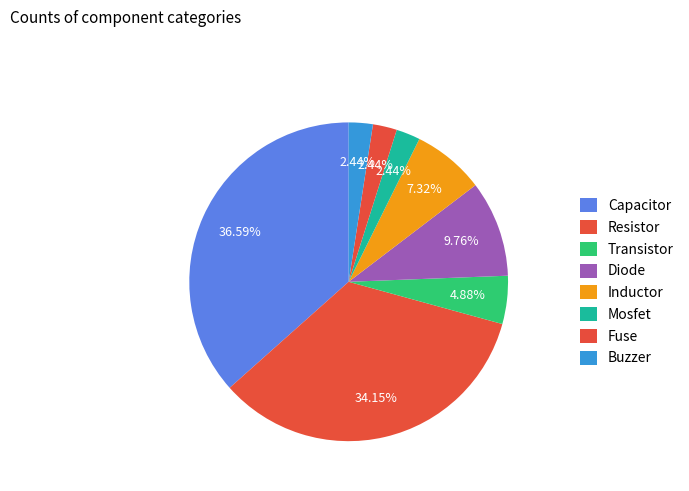

Approximately how many times larger is the value at Inductor compared to Fuse?

3.0